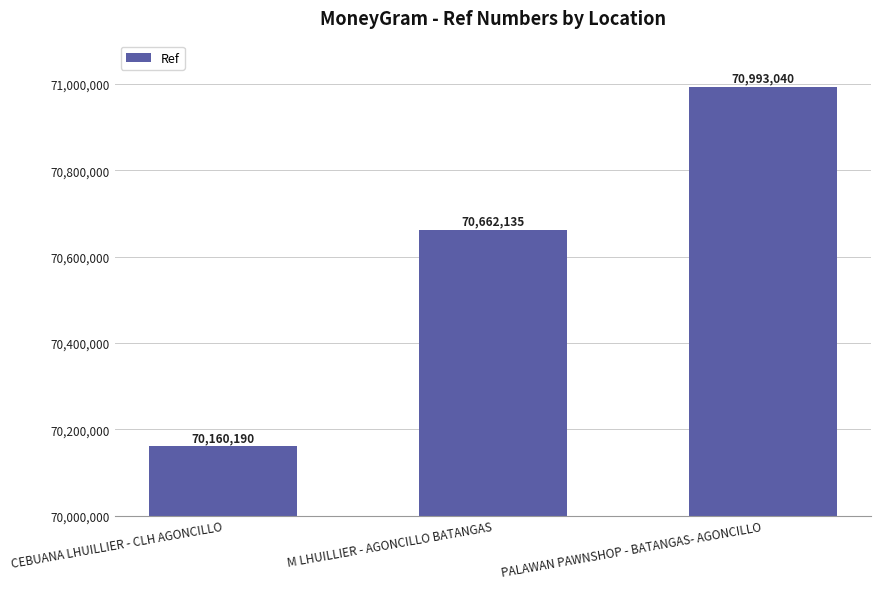

Between CEBUANA LHUILLIER - CLH AGONCILLO and M LHUILLIER - AGONCILLO BATANGAS, which is larger?

M LHUILLIER - AGONCILLO BATANGAS